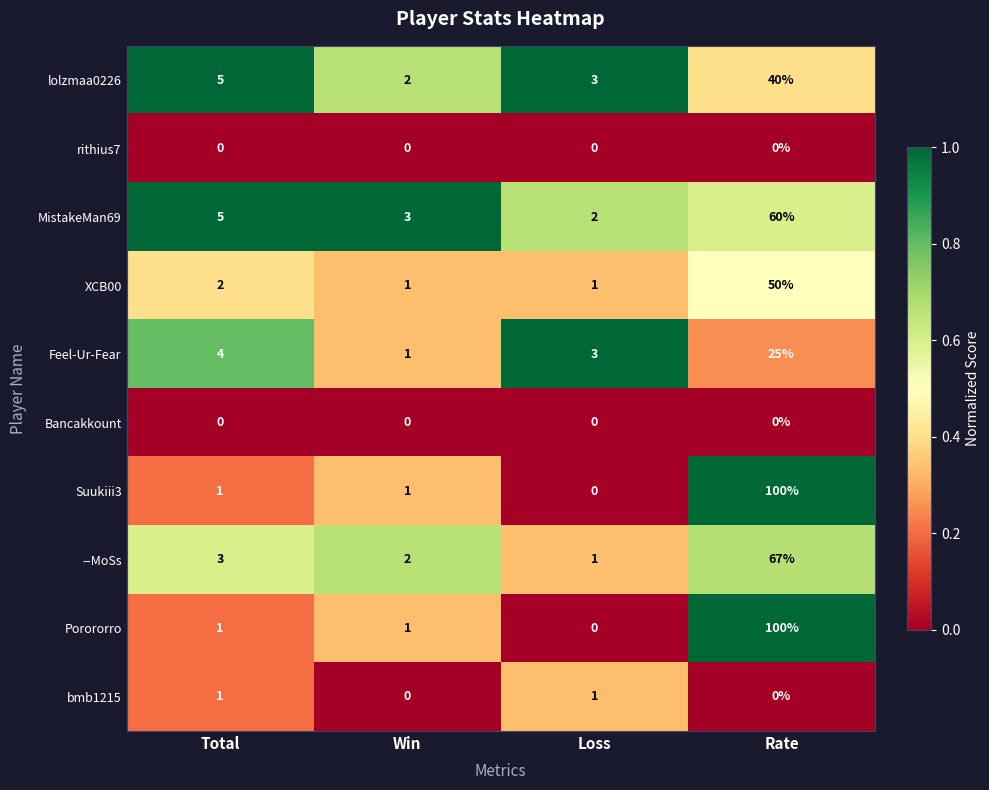

What is the difference between the maximum and second lowest values in the XCB00 series?

49